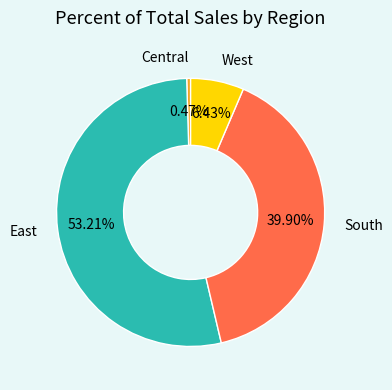

True or false: West accounts for 6% of the total.

True